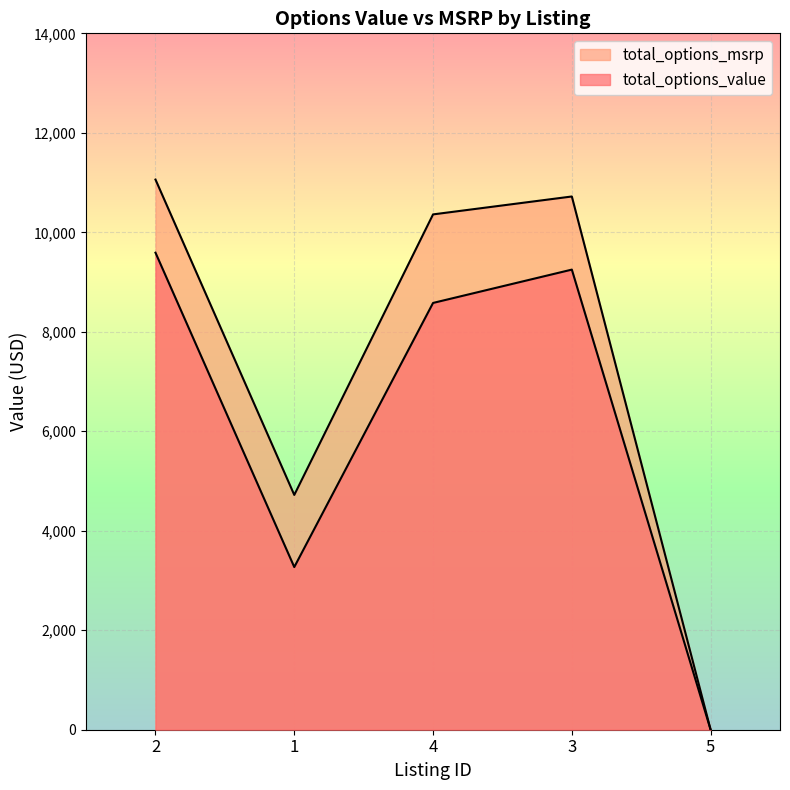

At which category does the chart reach its minimum across all series?

5